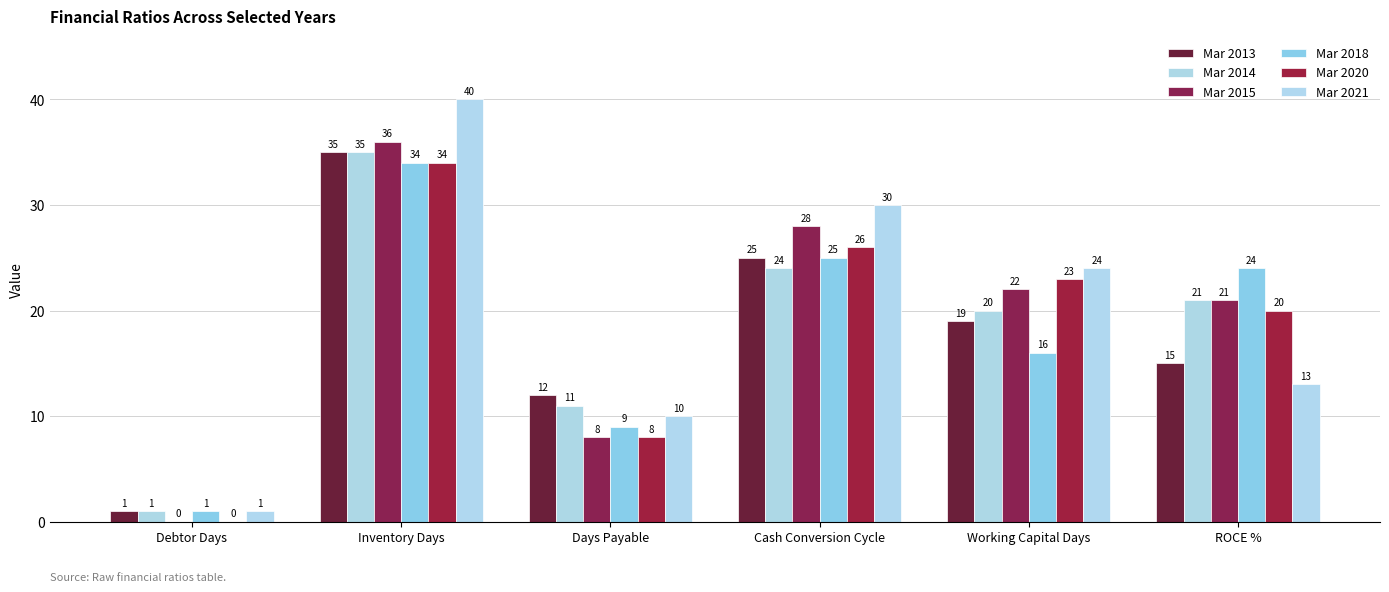

Count the number of data series in this chart.

6